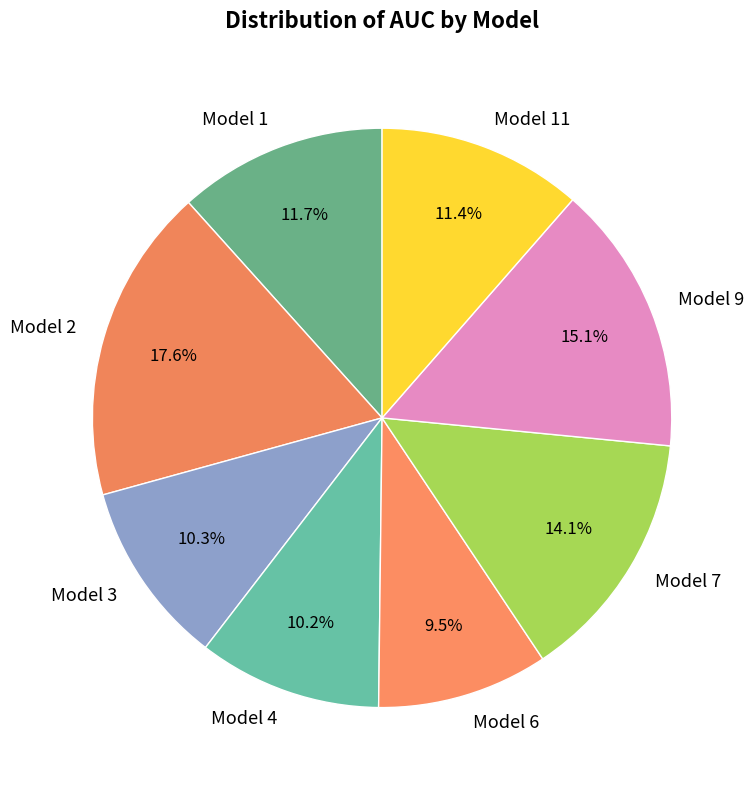

True or false: Model 9 accounts for 15% of the total.

True